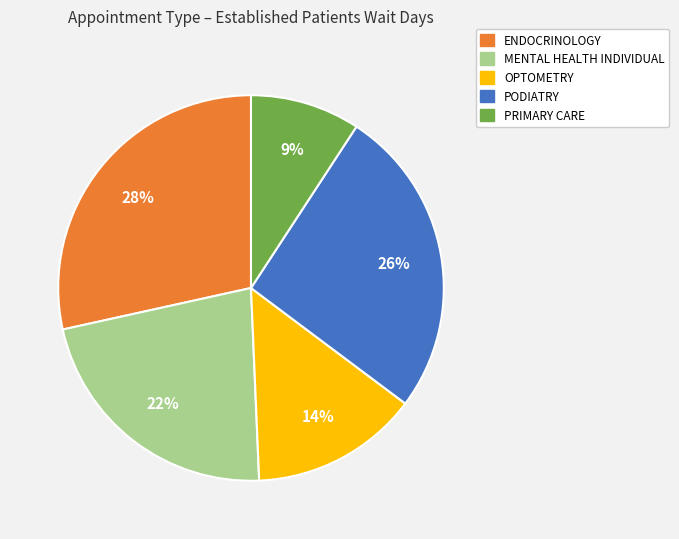

To the nearest percent, what is the average slice percentage?

20%